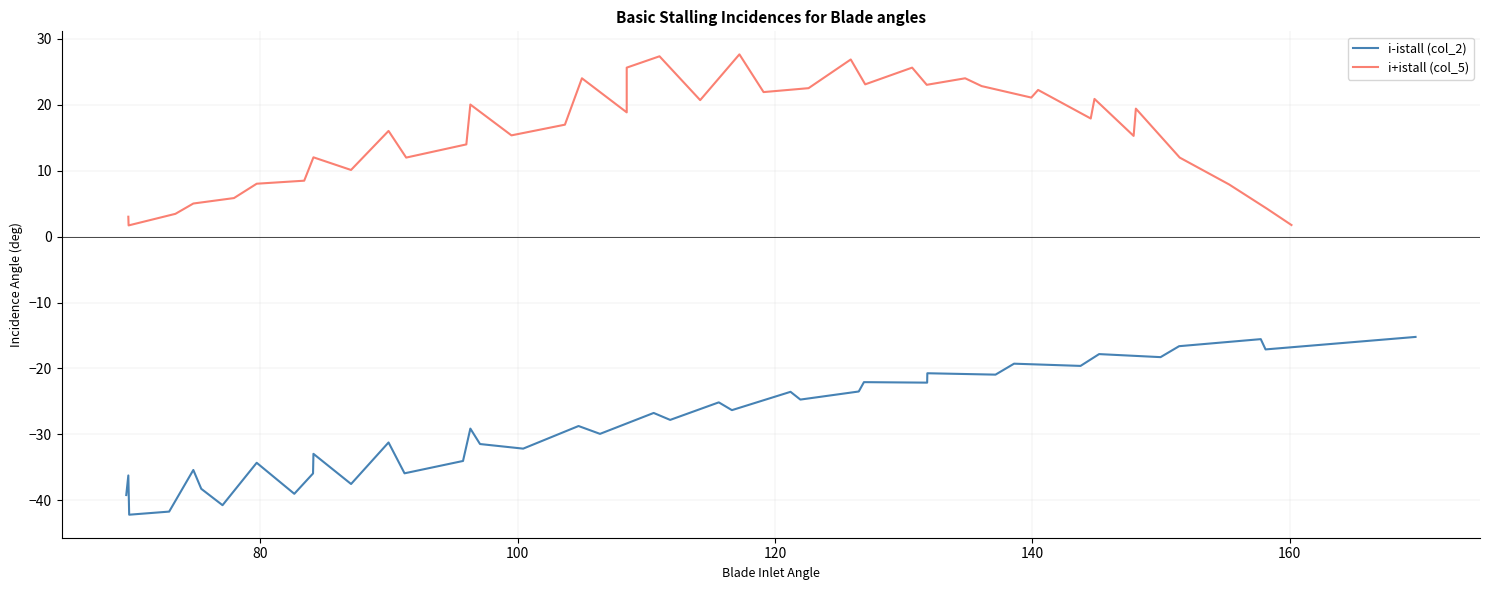

Reading left to right, transcribe all the data shown in this chart.

i-istall (col_2): -39.2	-36.2	-42.2	-41.7	-35.4	-38.2	-40.7	-34.3	-39.0	-35.9	-32.9	-37.5	-31.2	-35.9	-34.0	-29.1	-31.4	-32.1	-28.7	-29.9	-26.7	-27.8	-25.1	-26.3	-23.5	-24.7	-23.5	-22.1	-22.1	-20.7	-20.9	-19.3	-19.6	-17.8	-18.3	-16.6	-15.6	-17.1	-15.2
i+istall (col_5): 3.0	1.7	3.4	5.0	5.8	8.0	8.5	12.0	10.1	16.0	12.0	14.0	20.0	15.3	16.9	24.0	18.8	25.6	27.3	20.7	27.6	21.9	22.5	26.8	23.1	25.6	23.0	24.0	22.8	21.1	22.2	17.9	20.9	15.2	19.4	12.0	7.9	4.2	1.7